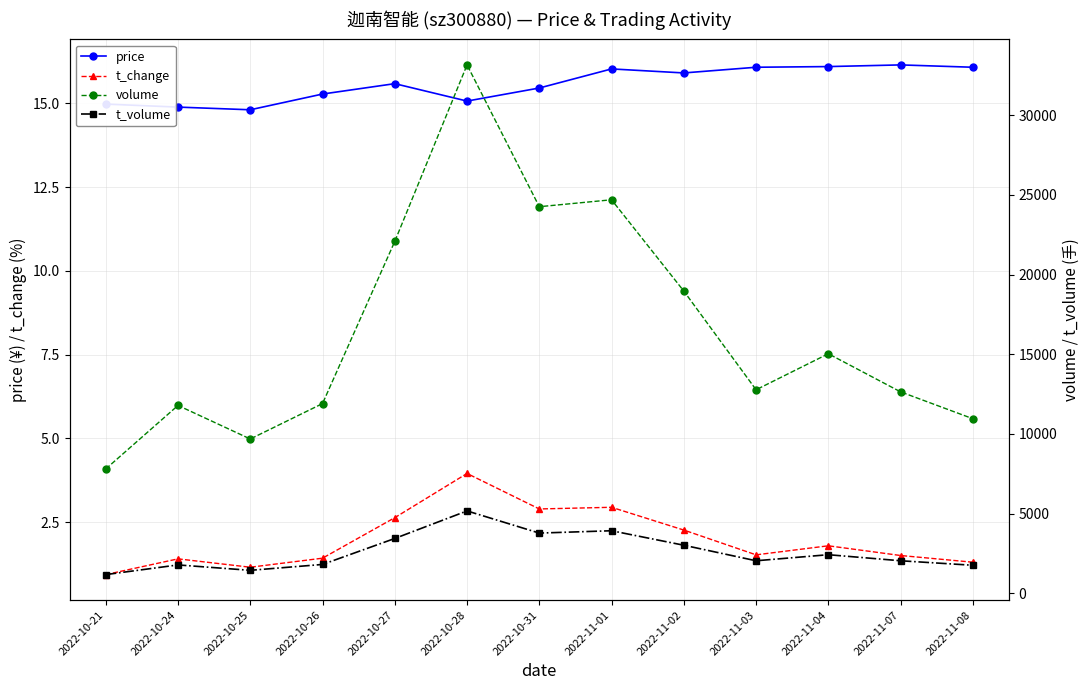

What is the label of the 3rd point from the right?

2022-11-04